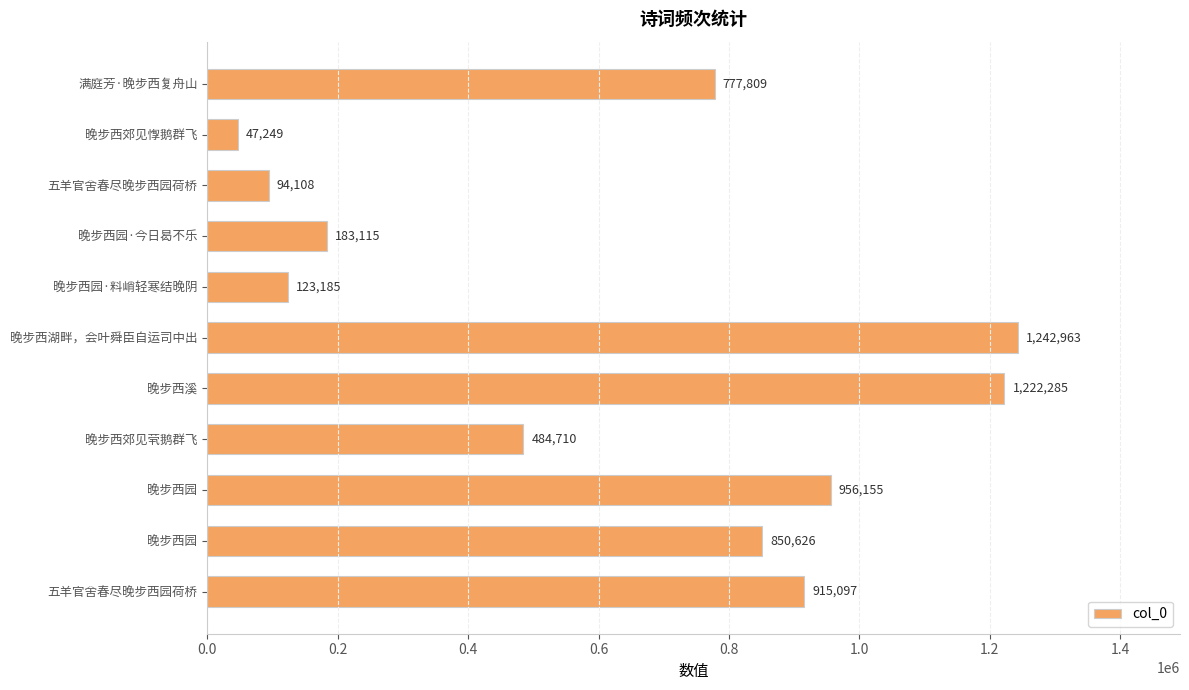

Does the chart contain any negative values?

No